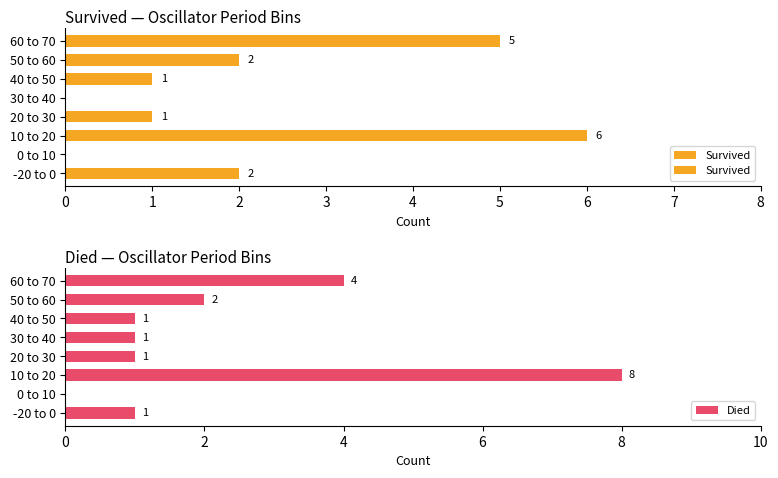

True or false: Died has a value of 5 at 10 to 20.

False